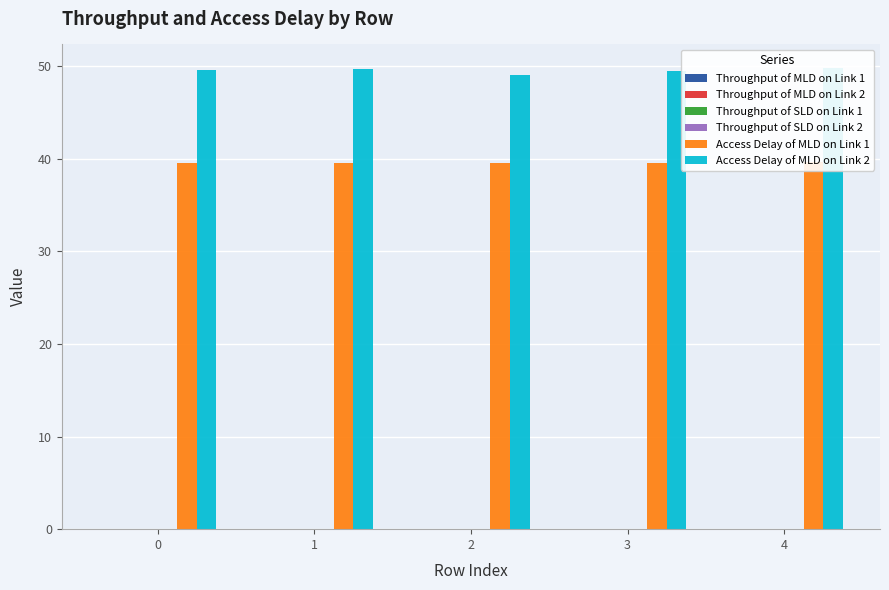

What are all the series names shown in the legend?

Throughput of MLD on Link 1, Throughput of MLD on Link 2, Throughput of SLD on Link 1, Throughput of SLD on Link 2, Access Delay of MLD on Link 1, Access Delay of MLD on Link 2